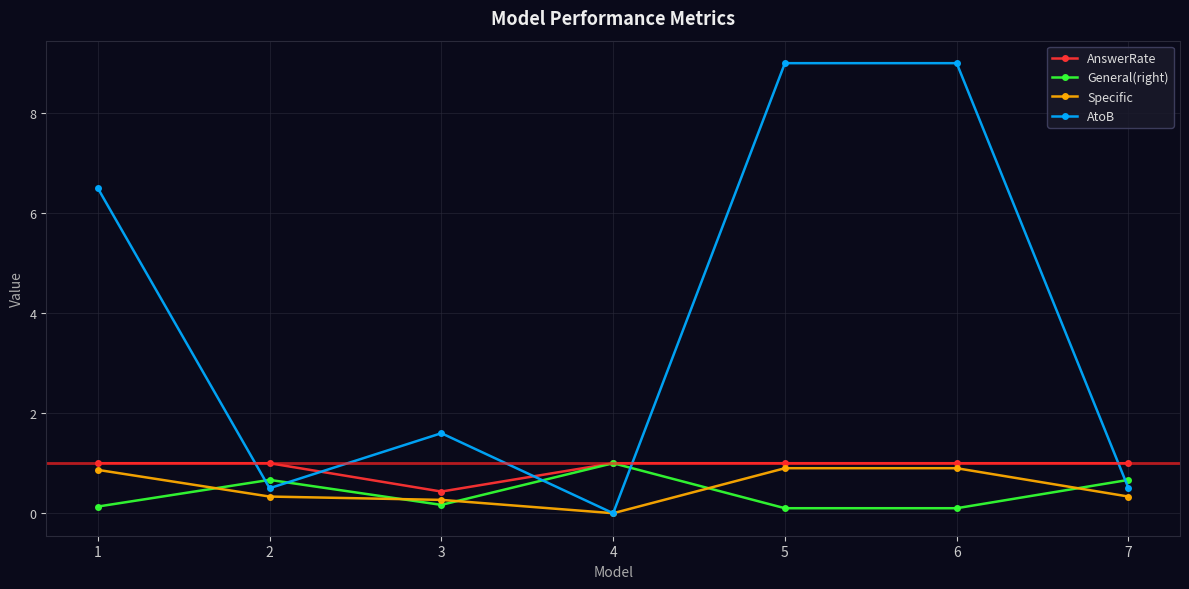

Is the value of AnswerRate at 7 greater than the value of General(right) at 6?

Yes